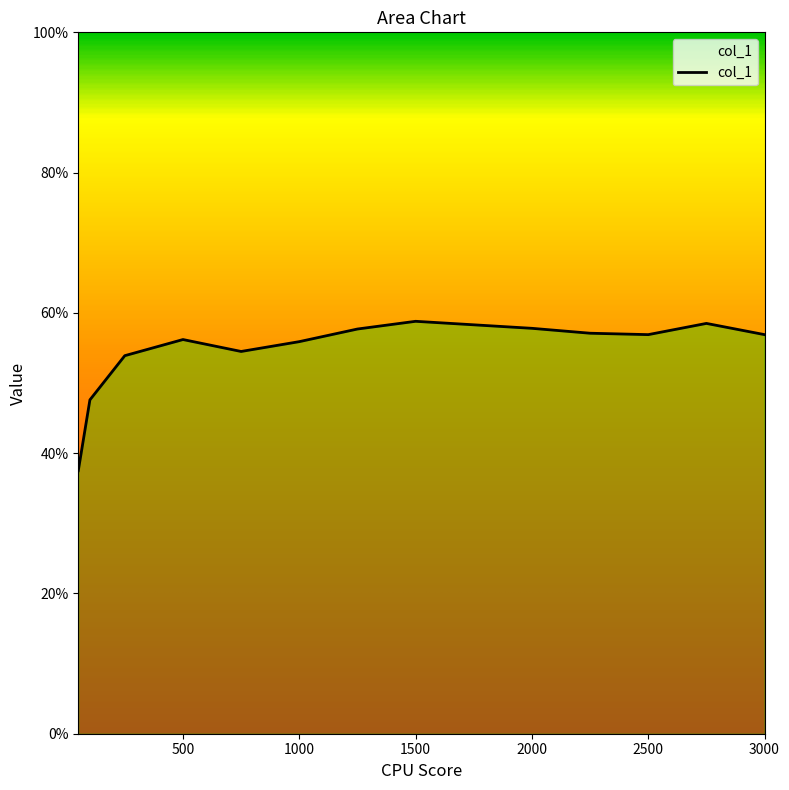

Reading left to right, extract all data points from this chart.

50=0.4	100=0.5	250=0.5	500=0.6	750=0.5	1000=0.6	1250=0.6	1500=0.6	1750=0.6	2000=0.6	2250=0.6	2500=0.6	2750=0.6	3000=0.6